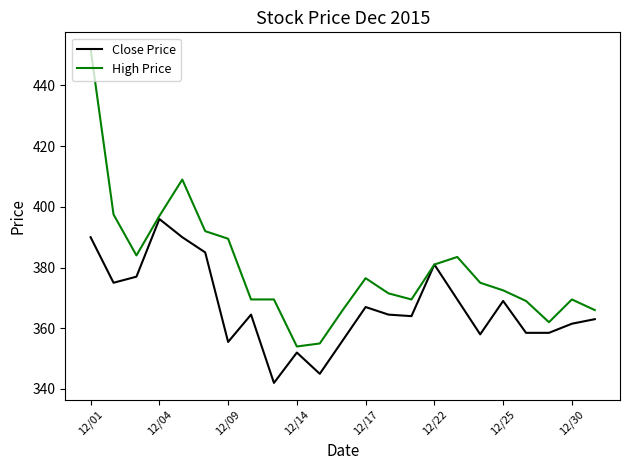

List the series in order of their peak value, lowest first.

Close Price, High Price